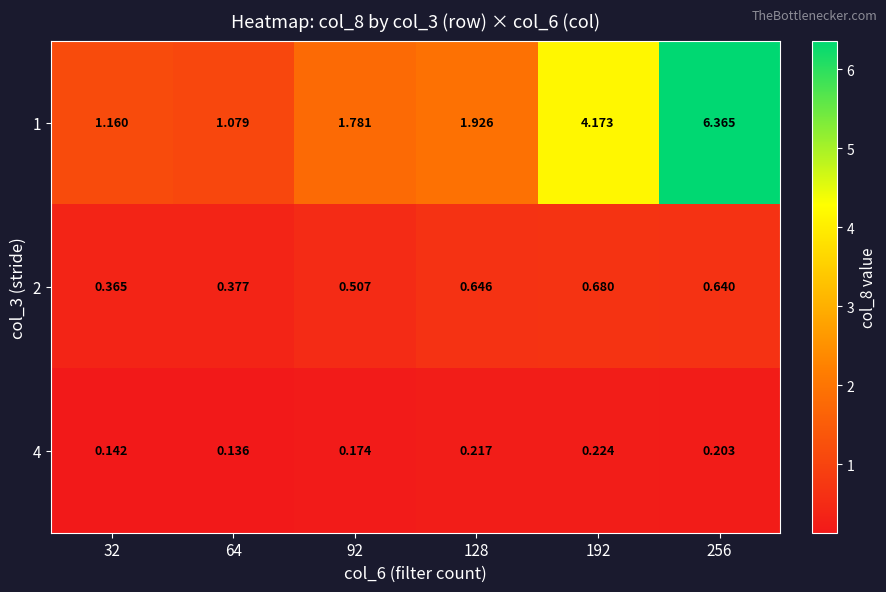

What is the smallest value displayed?

0.1